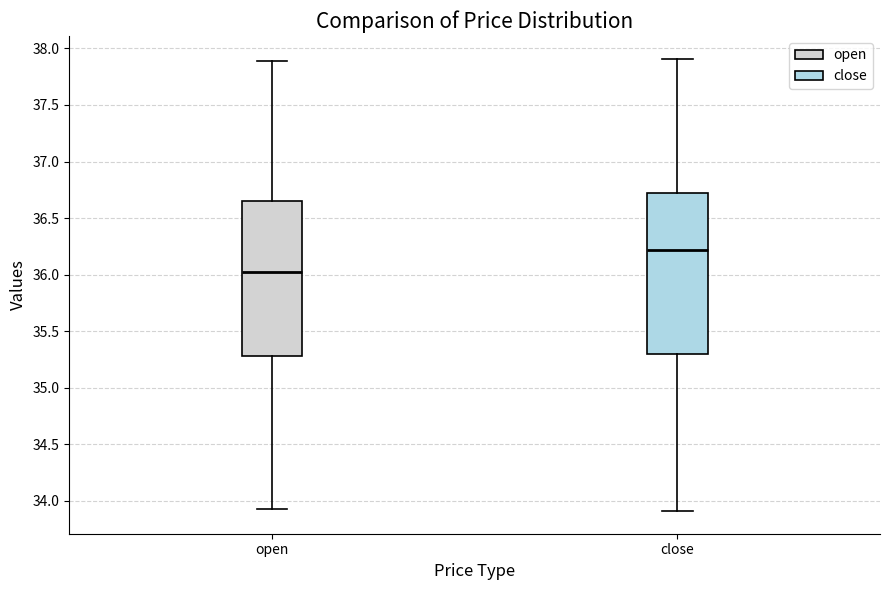

Which box's median line is the lowest?

open